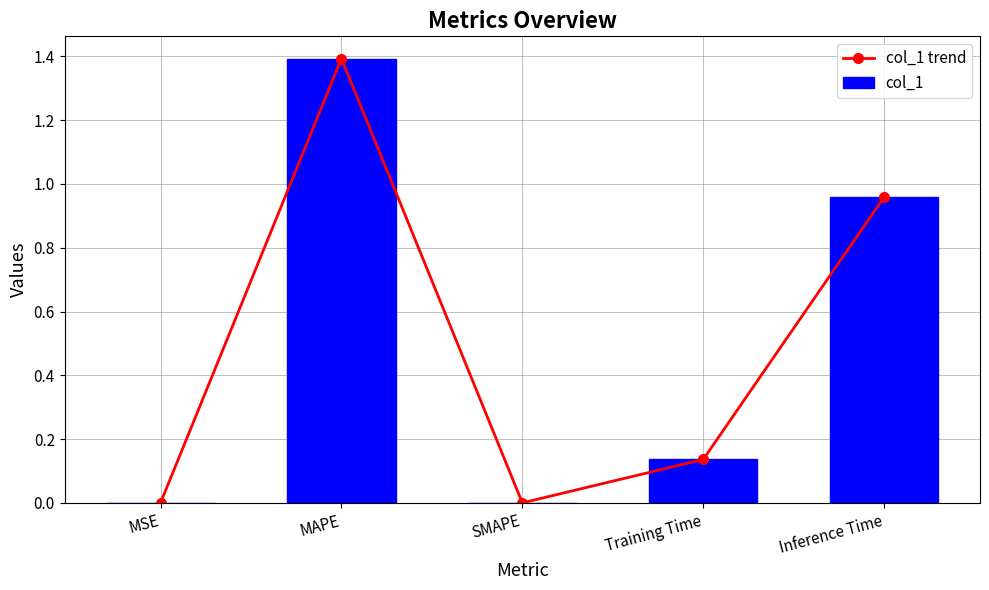

Between Training Time and MAPE, which is larger?

MAPE